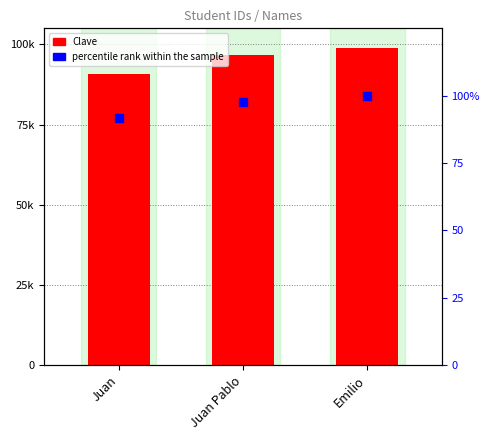

Which series reaches the maximum Y coordinate?

Clave